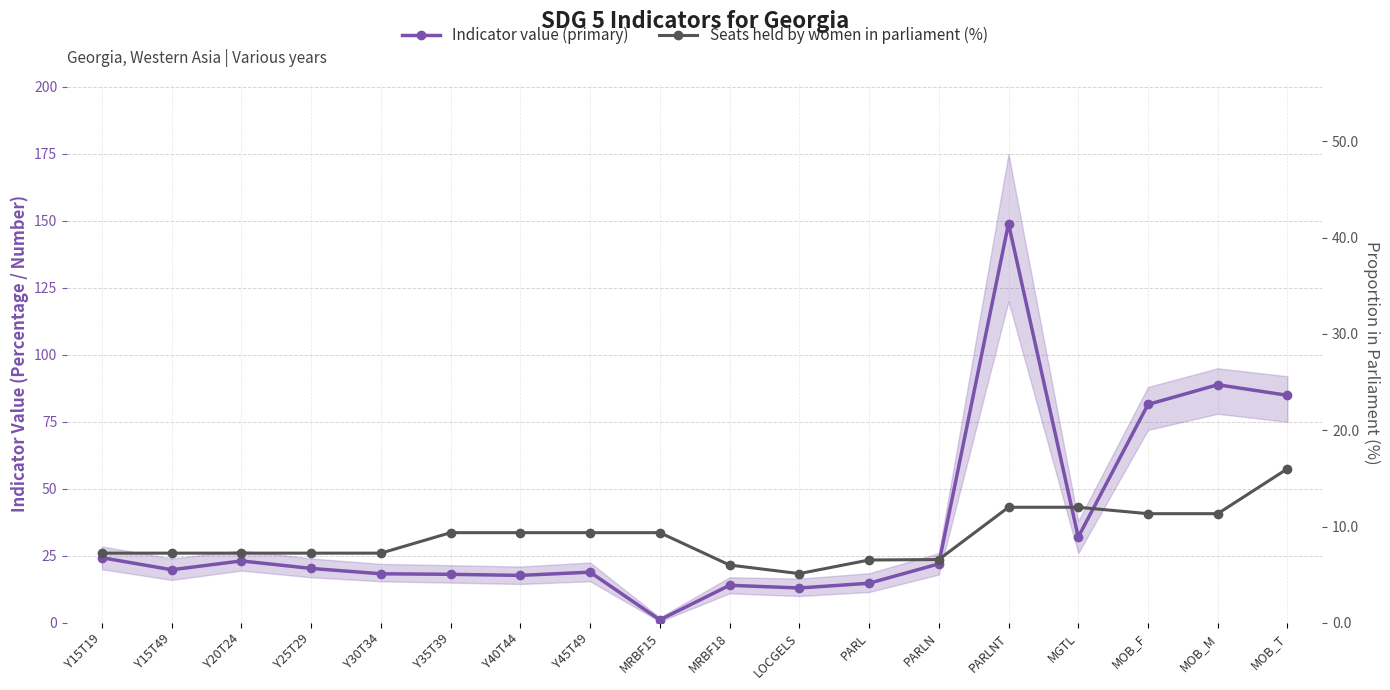

How many lines are shown in the chart?

2